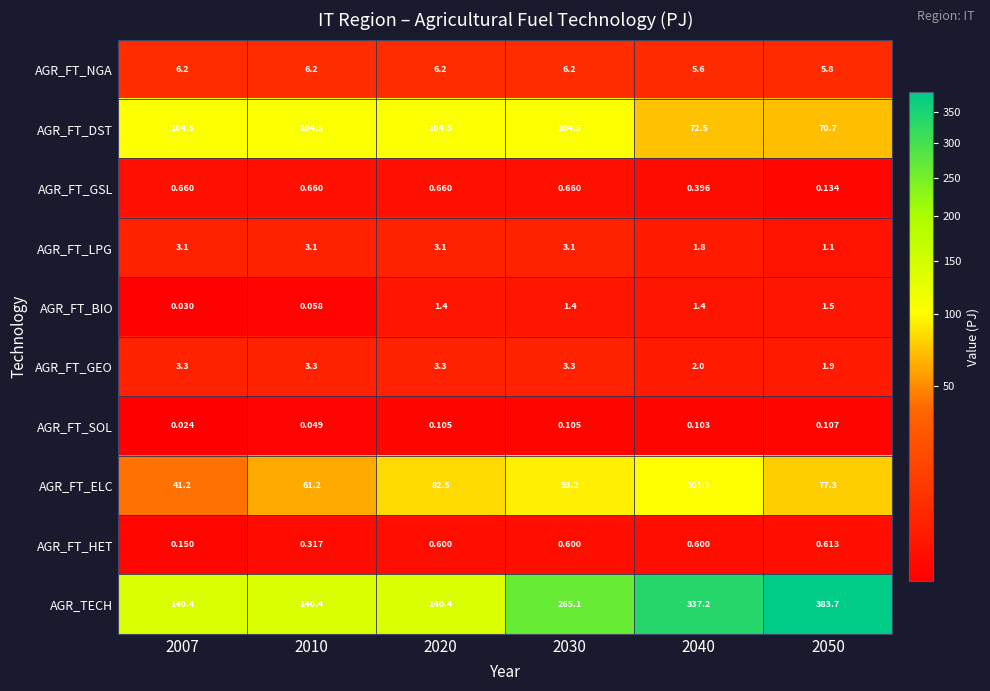

Between 2030 and 2040, which series saw the biggest shift?

AGR_TECH